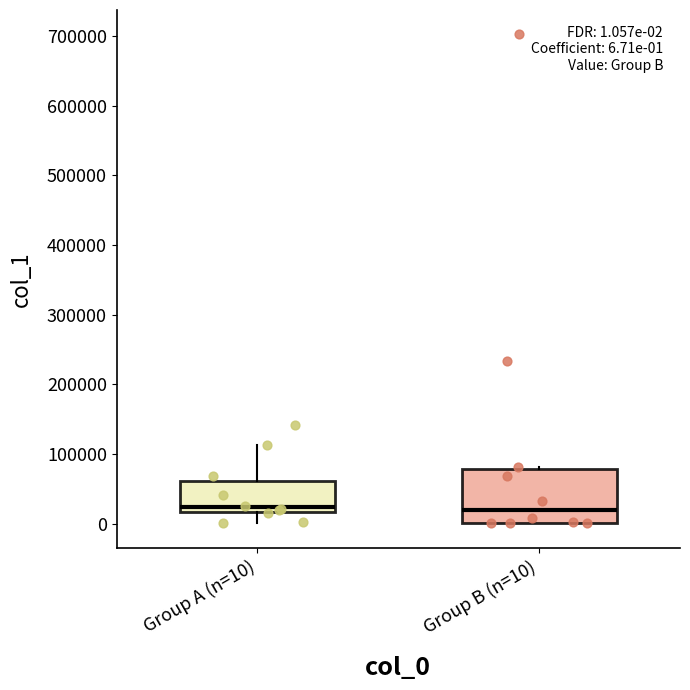

Which box is the tallest, from its lower edge to its upper edge?

Group B (n=10)